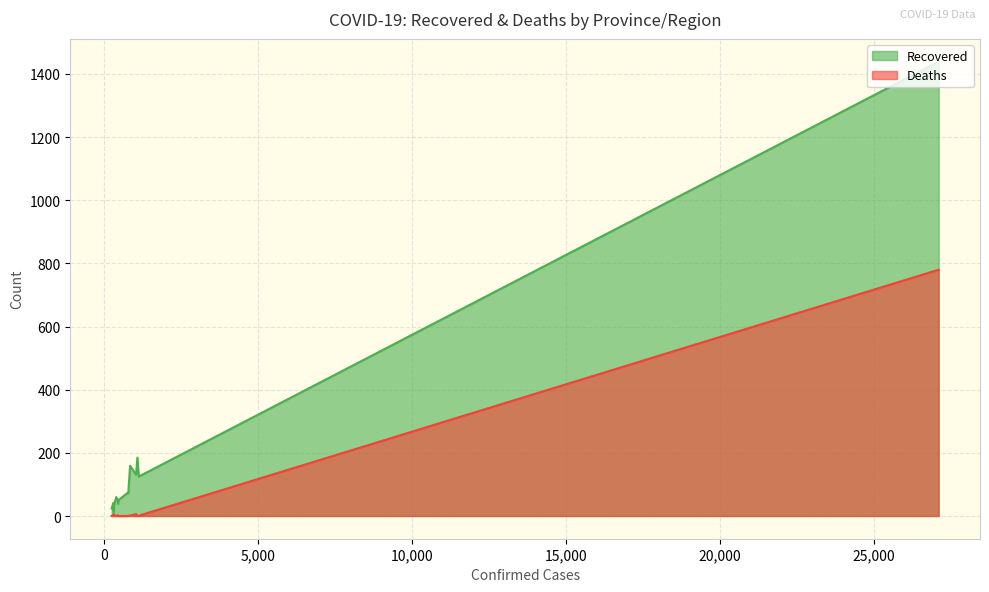

Which series has the largest total across all categories?

Recovered